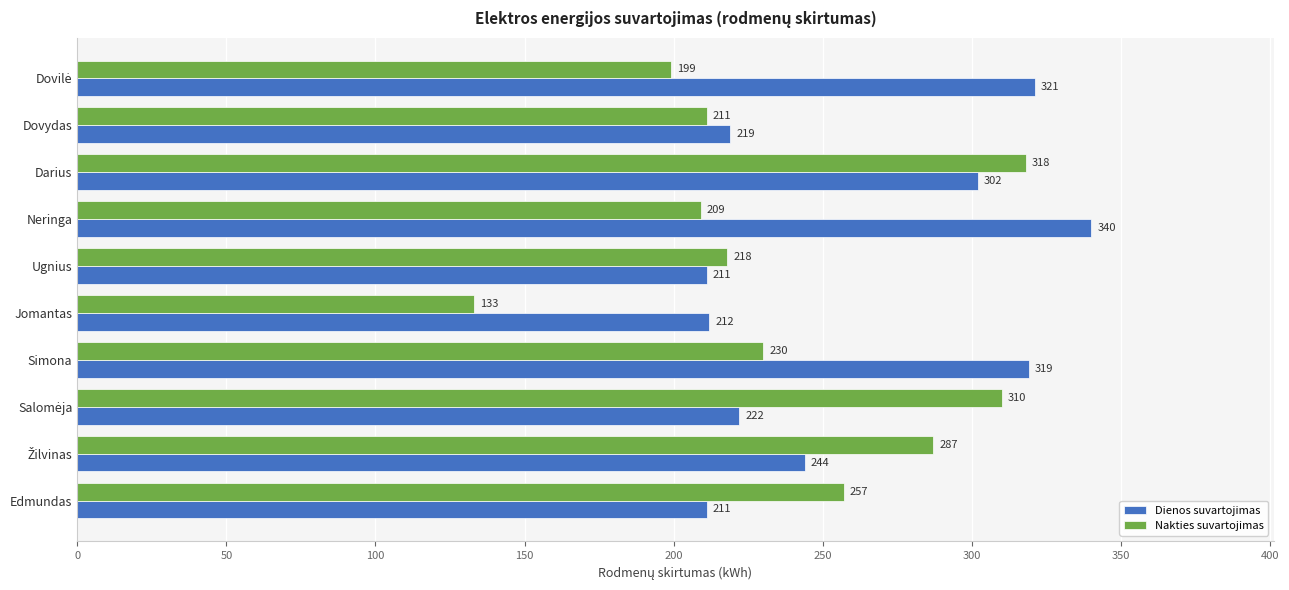

True or false: Nakties suvartojimas has a value of 211 at Dovydas.

True